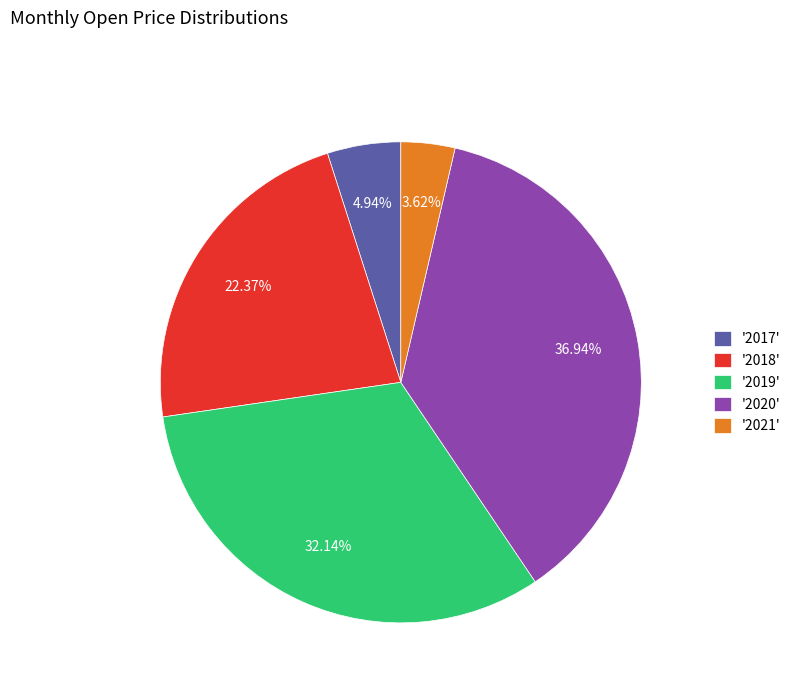

Is the sum of '2019' and '2017' greater than half?

No